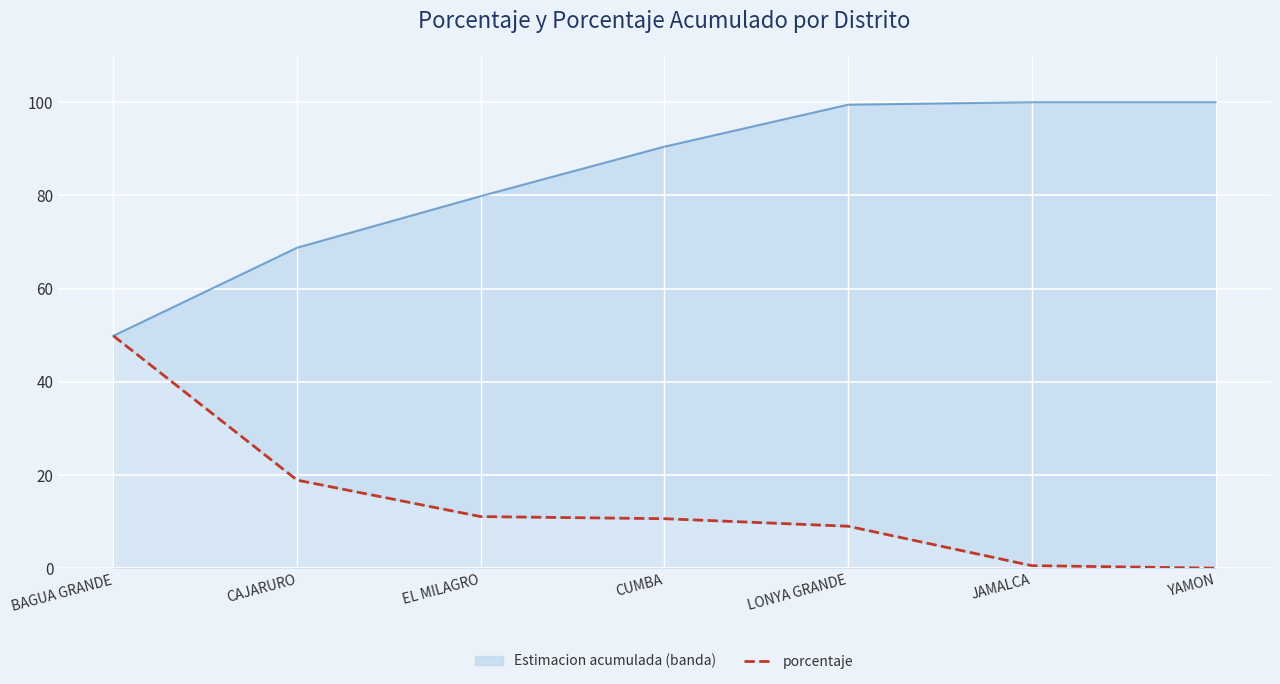

How many data points in porcentaje are above 10?

4